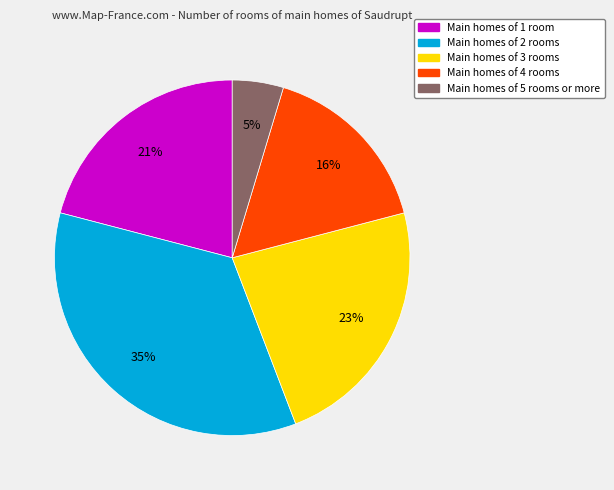

Is there a majority slice in this chart?

No